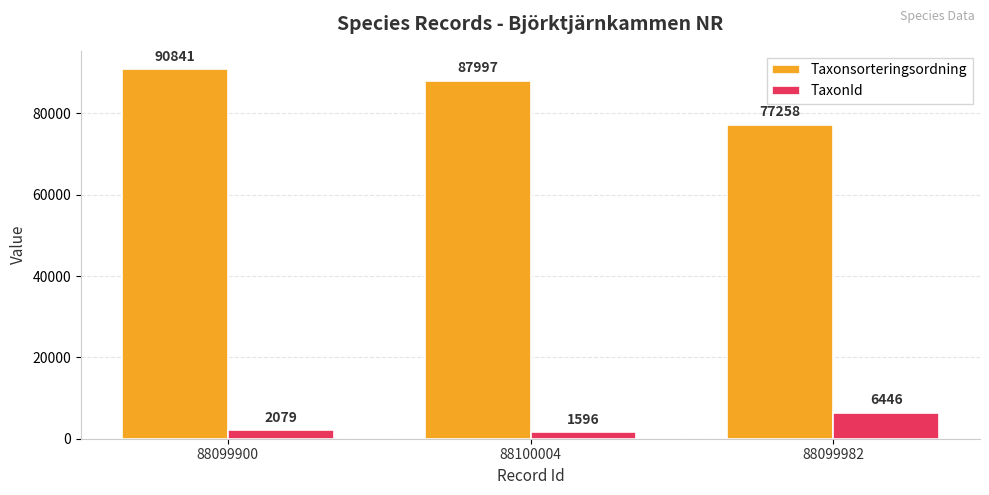

At which category does the chart reach its peak across all series?

88099900